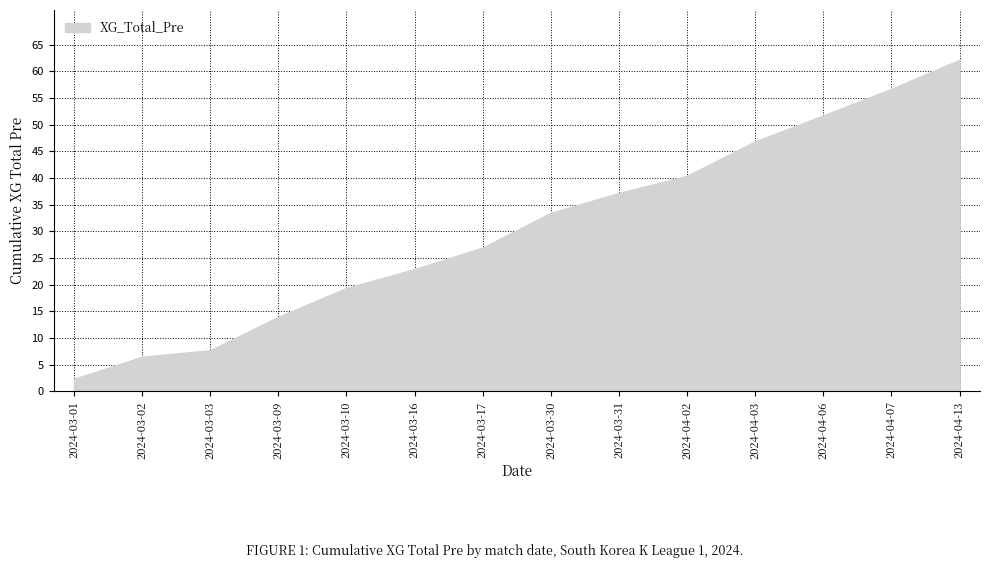

What is the approximate value at 2024-04-02?

40.4